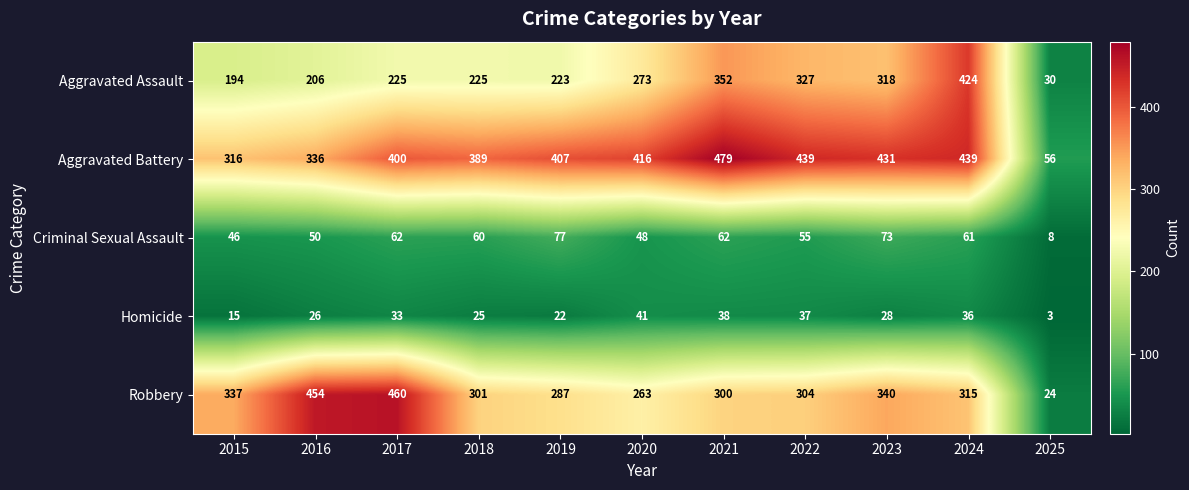

List the series in order of their peak value, lowest first.

Homicide, Criminal Sexual Assault, Aggravated Assault, Robbery, Aggravated Battery